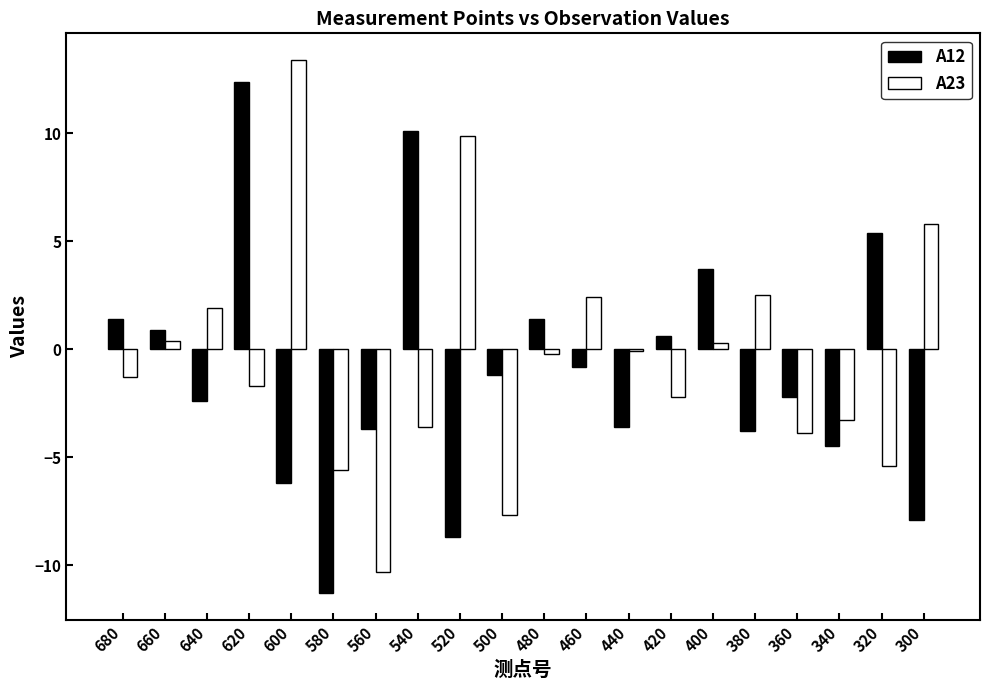

What is the difference between the A12 values at 500 and 300?

6.7